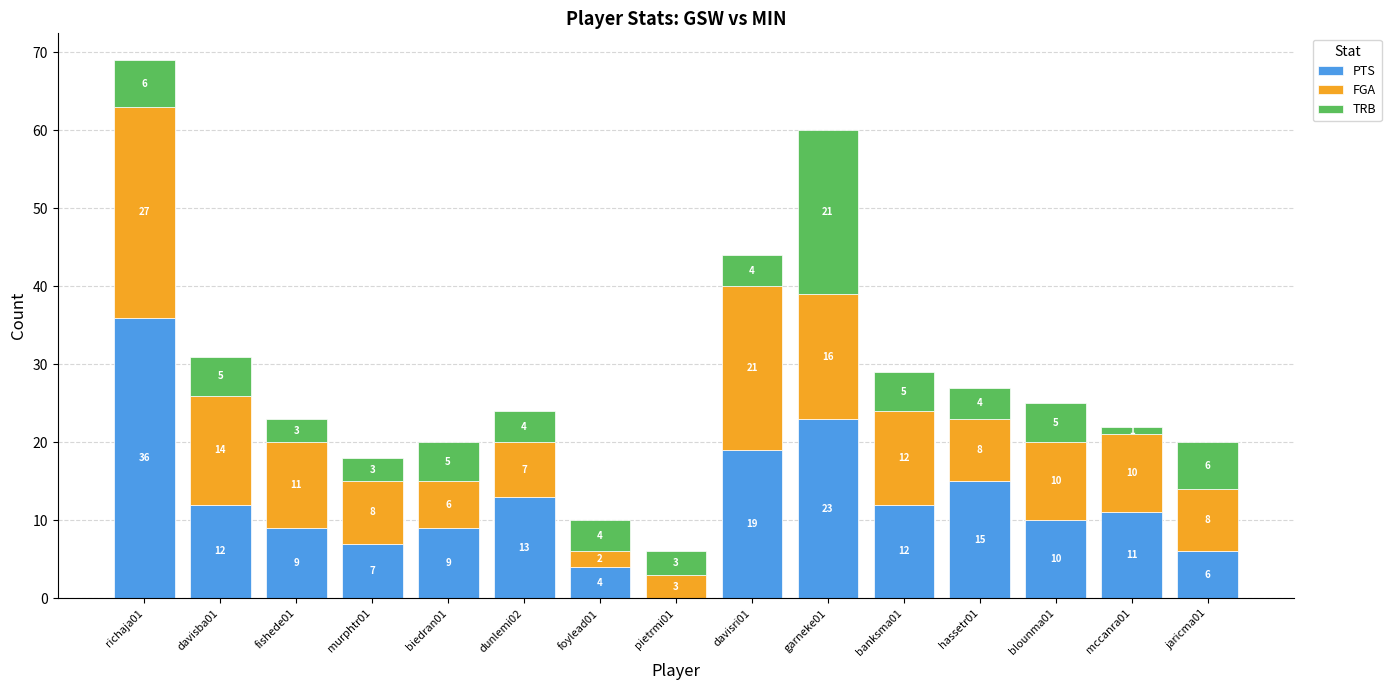

Count the number of data series in this chart.

3